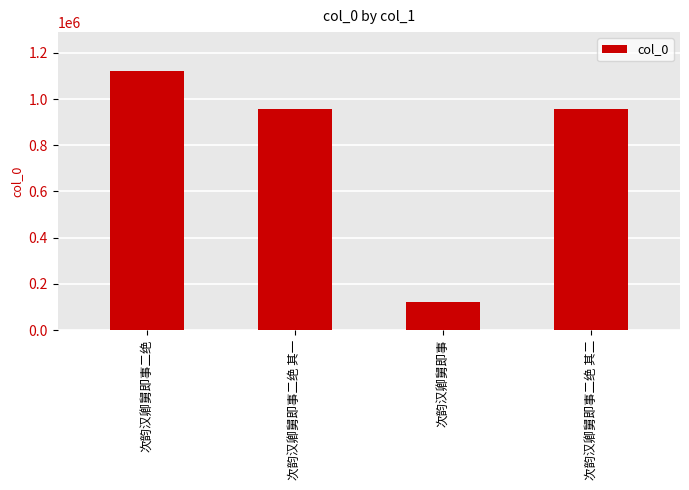

Count the number of categories in the chart.

4